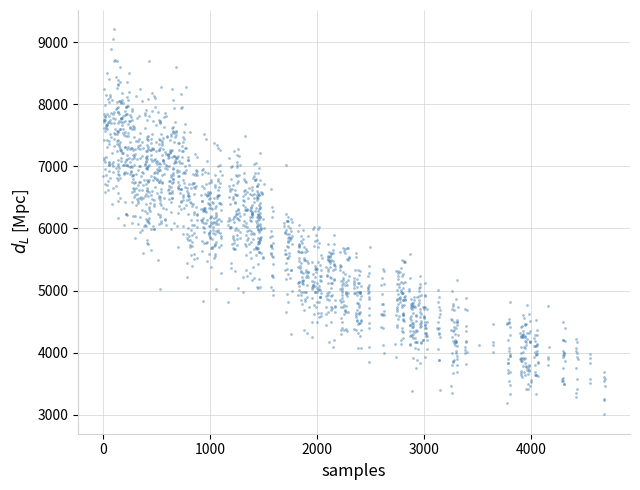

What is the range of Y values (max minus min)?

6204.0